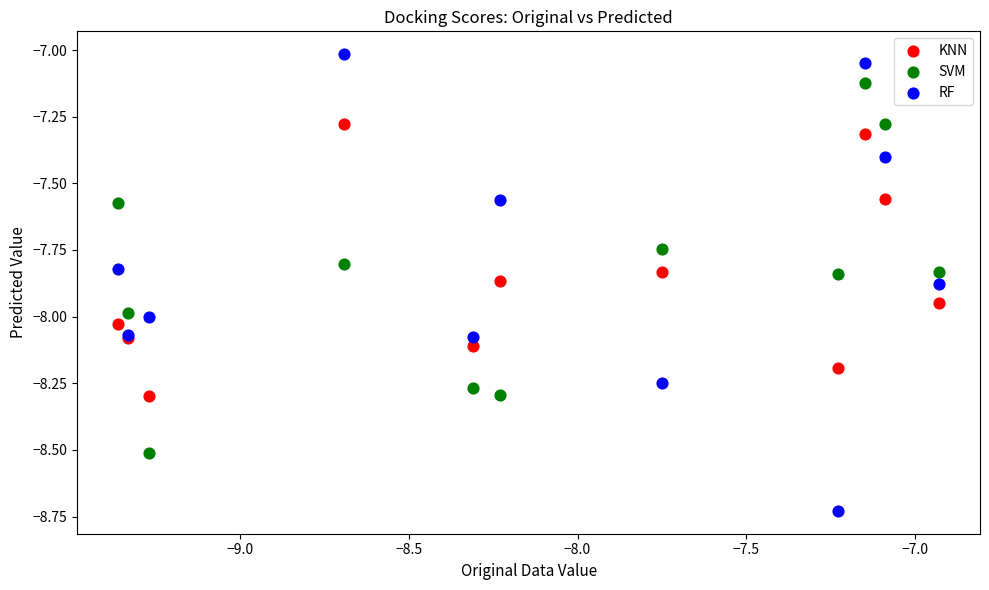

Which series reaches the minimum Y coordinate?

RF